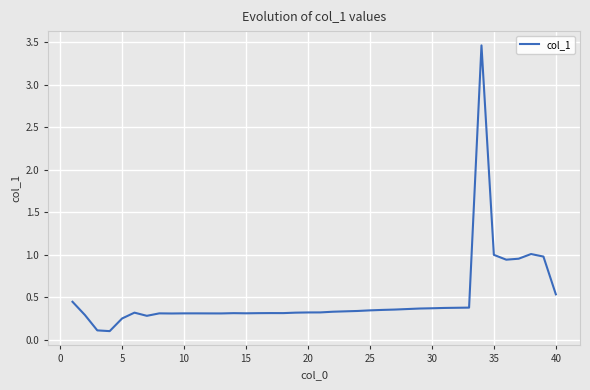

What is the maximum value shown in the chart?

3.5